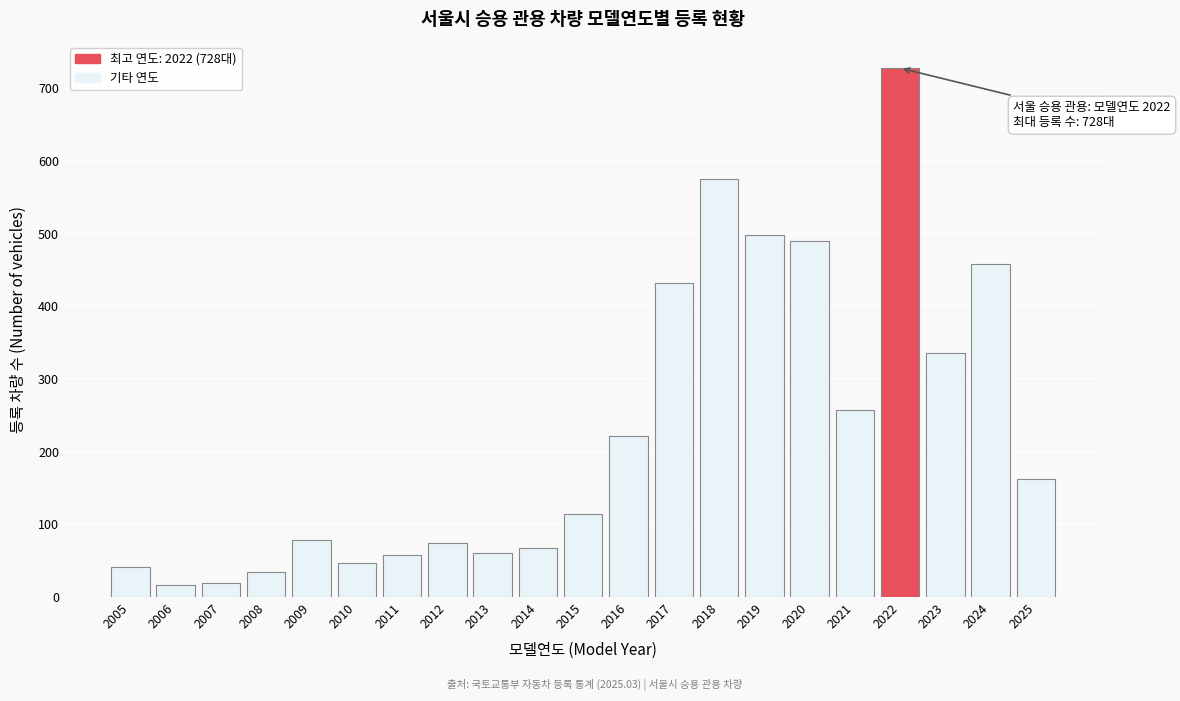

What is the difference between the maximum and minimum values?

712